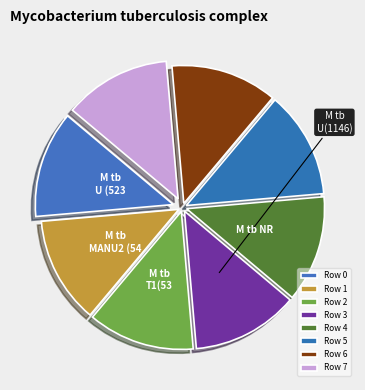

How many segments does this pie chart have?

8